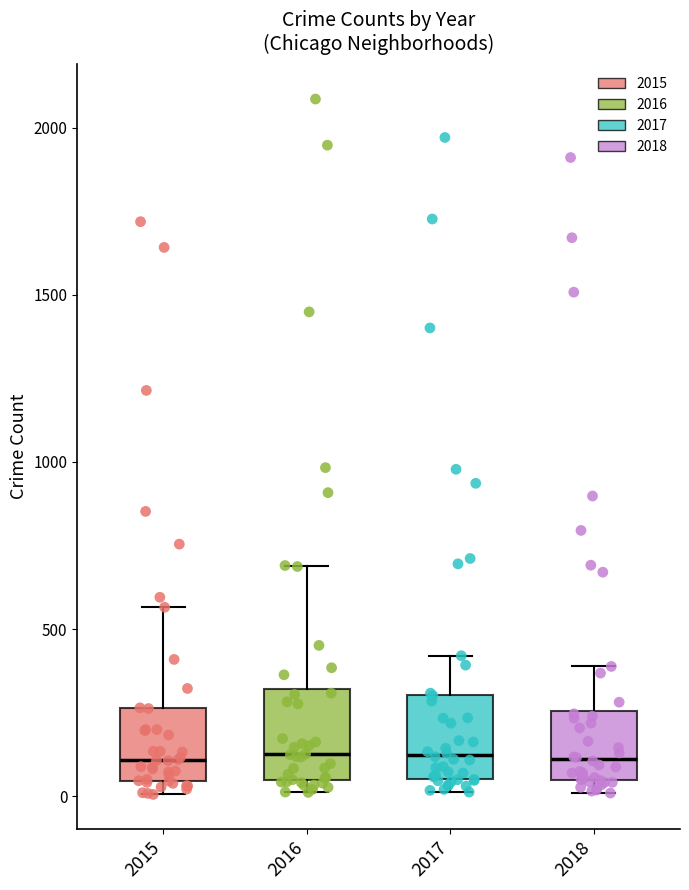

Reading left to right, transcribe this box plot: for each box, give where its median line is, the range the box spans, and where its two whiskers end, as read against the y-axis. The values are not printed on the chart, so give them approximately, as read against the axis.

2015: median 100, box 50 to 250, whiskers 0 to 550
2016: median 150, box 50 to 300, whiskers 0 to 700
2017: median 100, box 50 to 300, whiskers 0 to 400
2018: median 100, box 50 to 250, whiskers 0 to 400